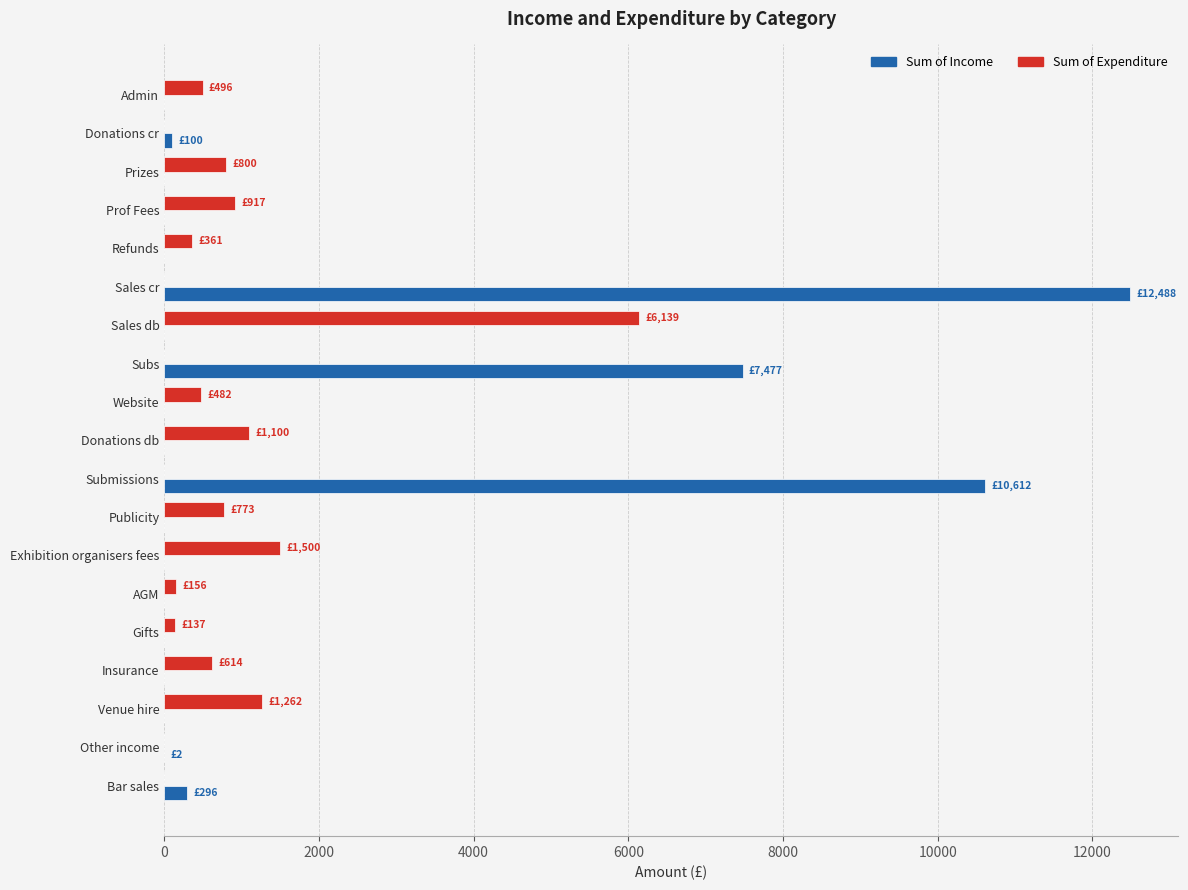

At which label does Sum of Income reach its peak?

Sales cr